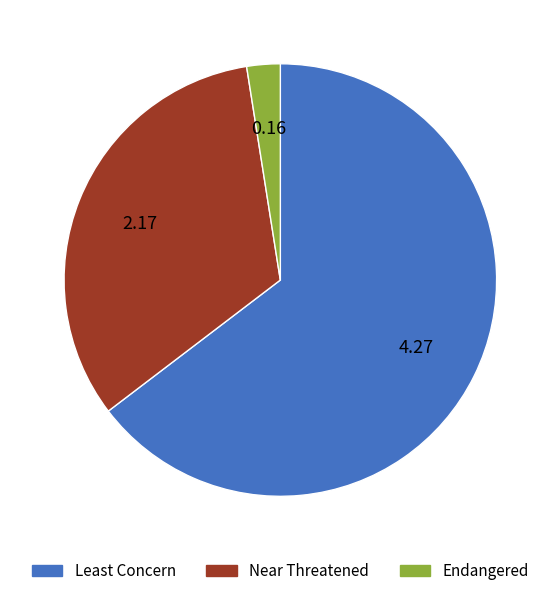

Count the number of slices in the pie.

3